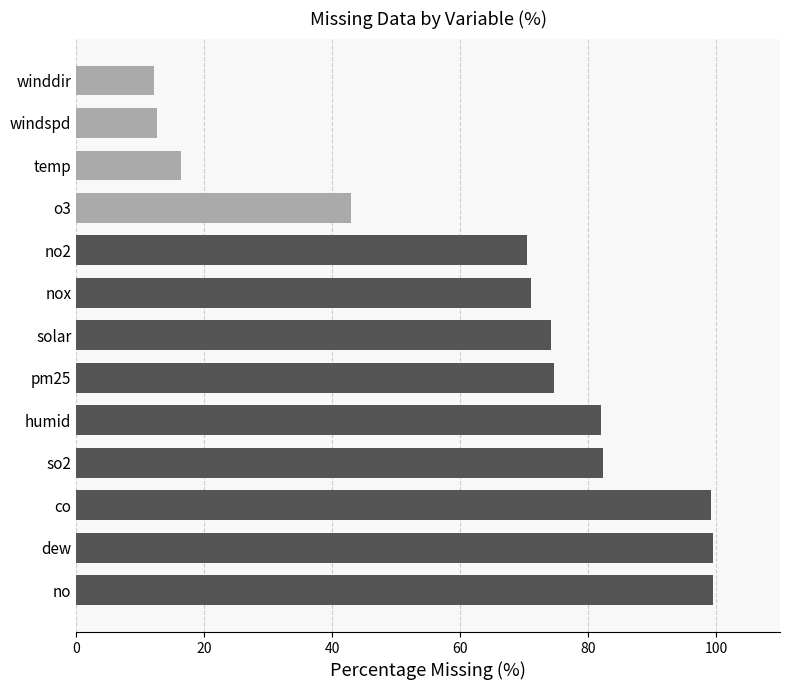

What is the maximum value shown in the chart?

99.5